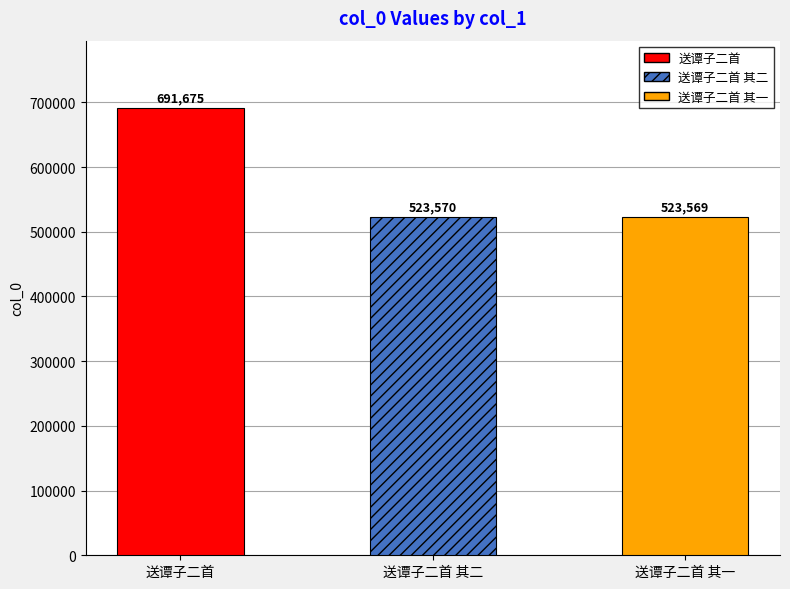

How many bars are there in total?

3